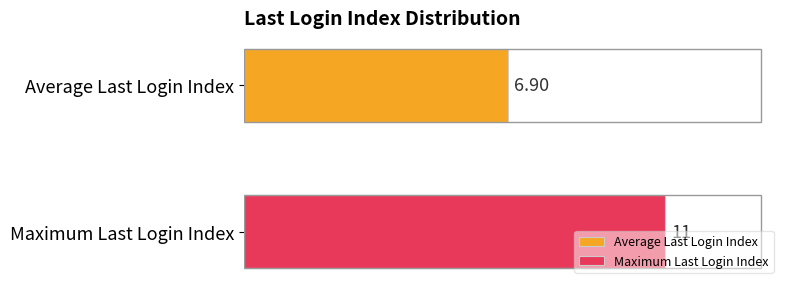

List the series in order of their peak value, lowest first.

Average Last Login Index, Maximum Last Login Index